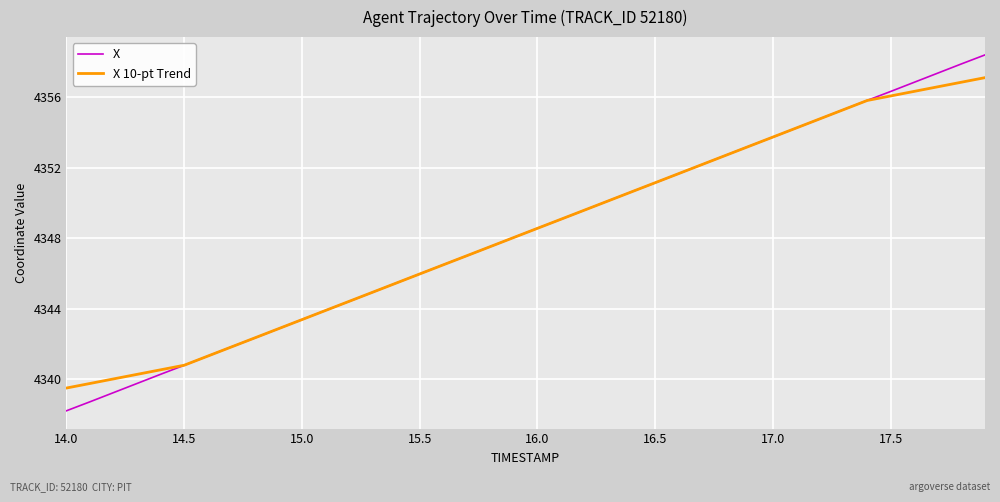

What is the sum of all X 10-pt Trend values?

173932.3